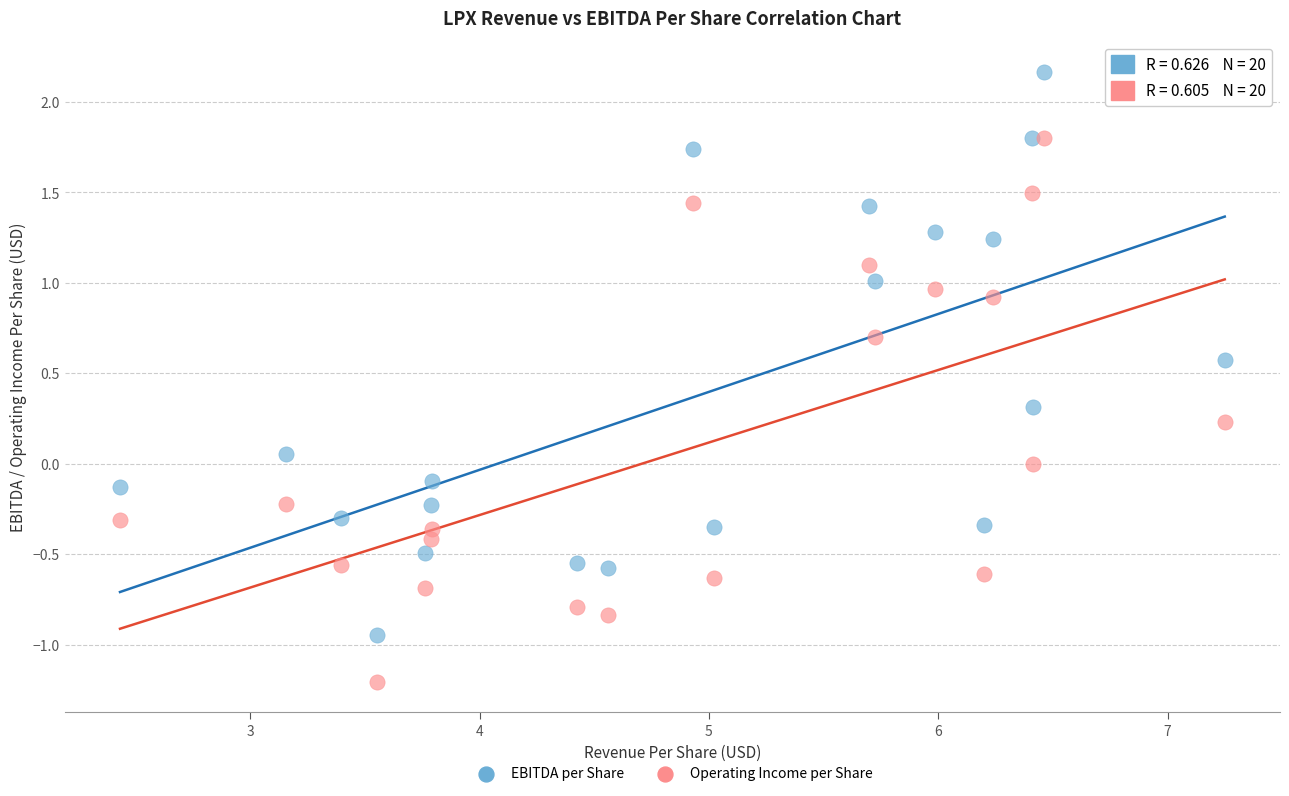

What is the X range (max minus min) for the scatter plot?

4.8